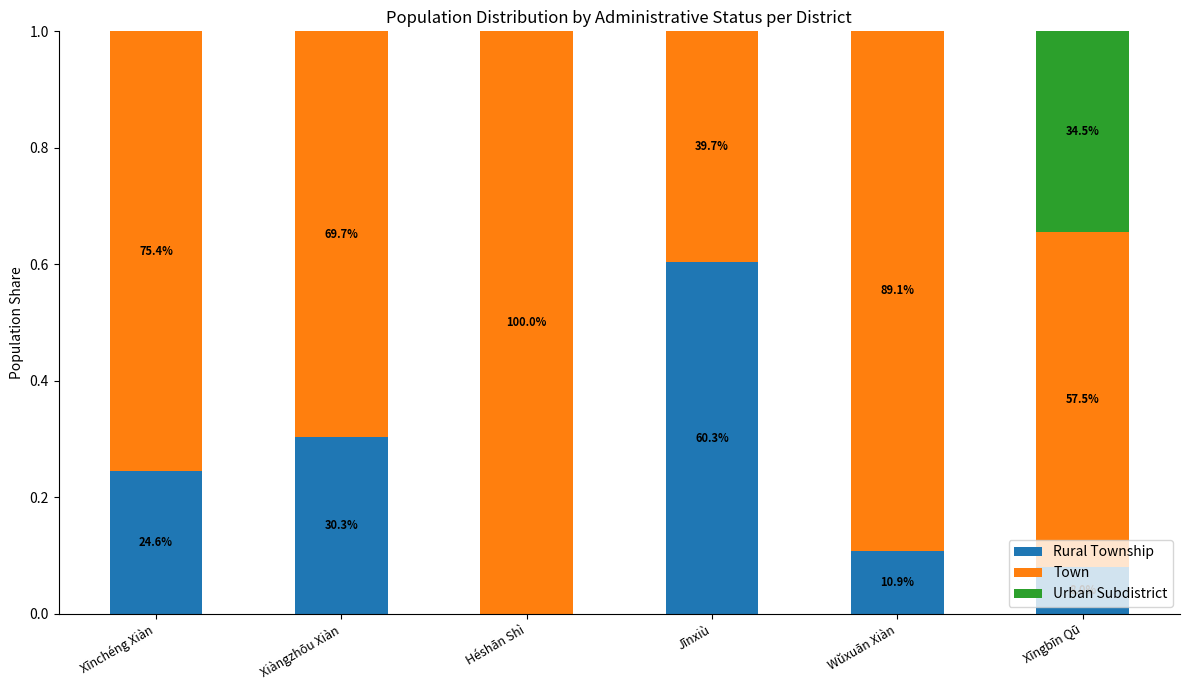

List the labels in order of Rural Township value, largest first.

Jīnxiù, Xiàngzhōu Xiàn, Xīnchéng Xiàn, Wŭxuān Xiàn, Xīngbīn Qū, Héshān Shì